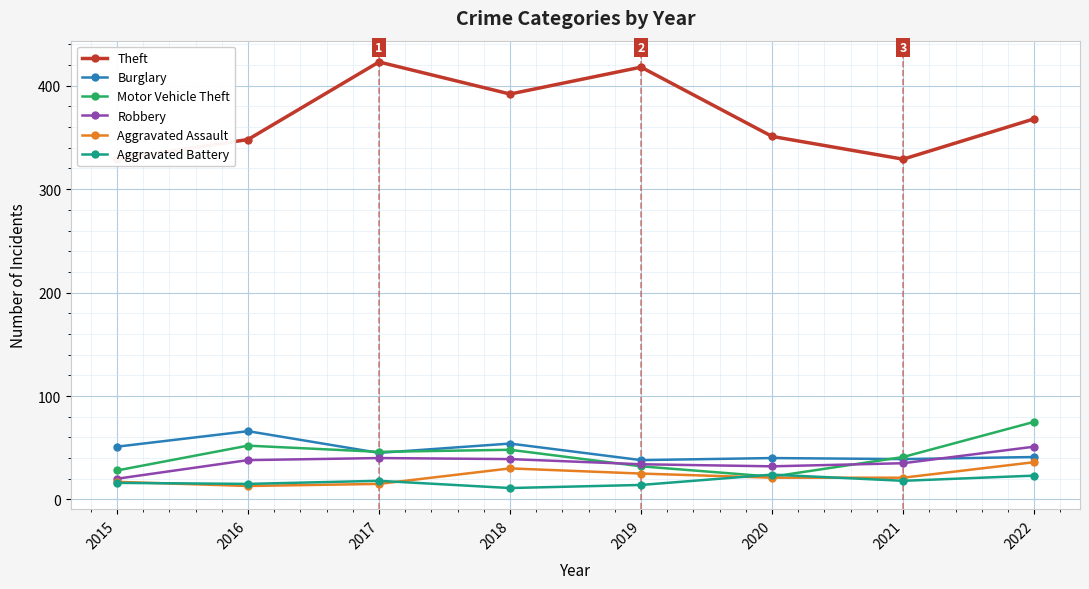

The Theft series shows 546 at 2021. True or false?

False